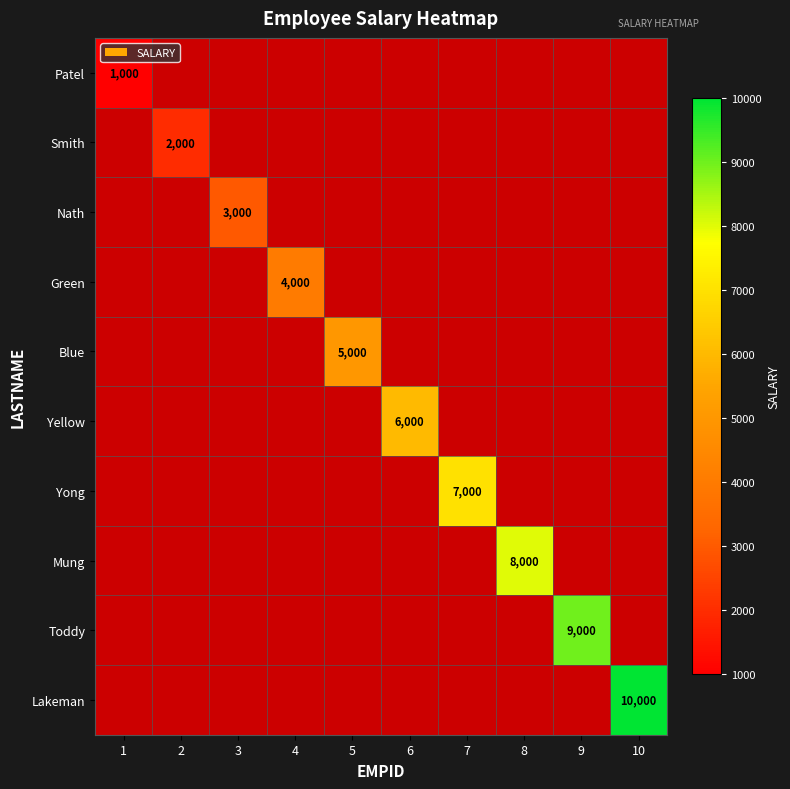

True or false: Blue has a value of 2384 at 5.

False